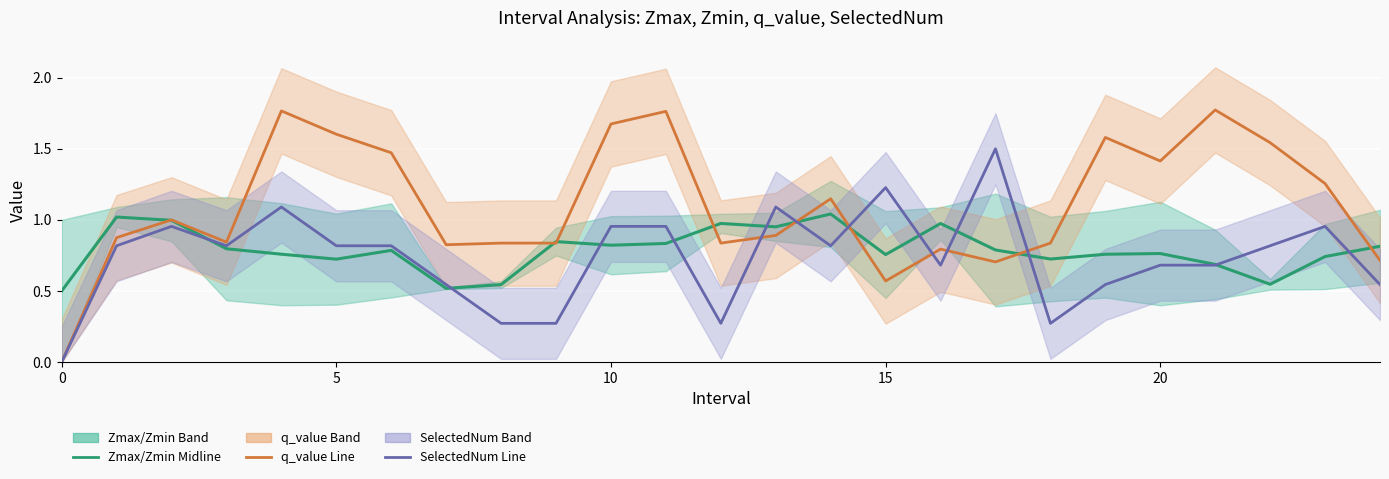

What is the label of the 8th point from the left?

7